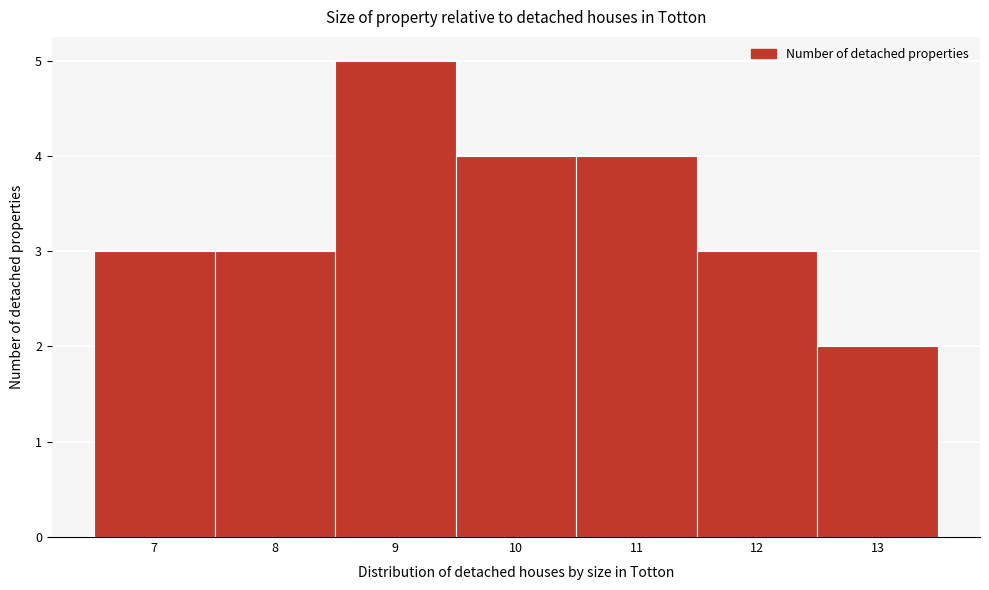

Reading left to right, transcribe this chart: for each bar, give the range it covers on the x-axis and its height. The values are not printed on the chart, so give them approximately, as read against the axis.

6.5 to 7.5: 3
7.5 to 8.5: 3
8.5 to 9.5: 5
9.5 to 10.5: 4
10.5 to 11.5: 4
11.5 to 12.5: 3
12.5 to 13.5: 2